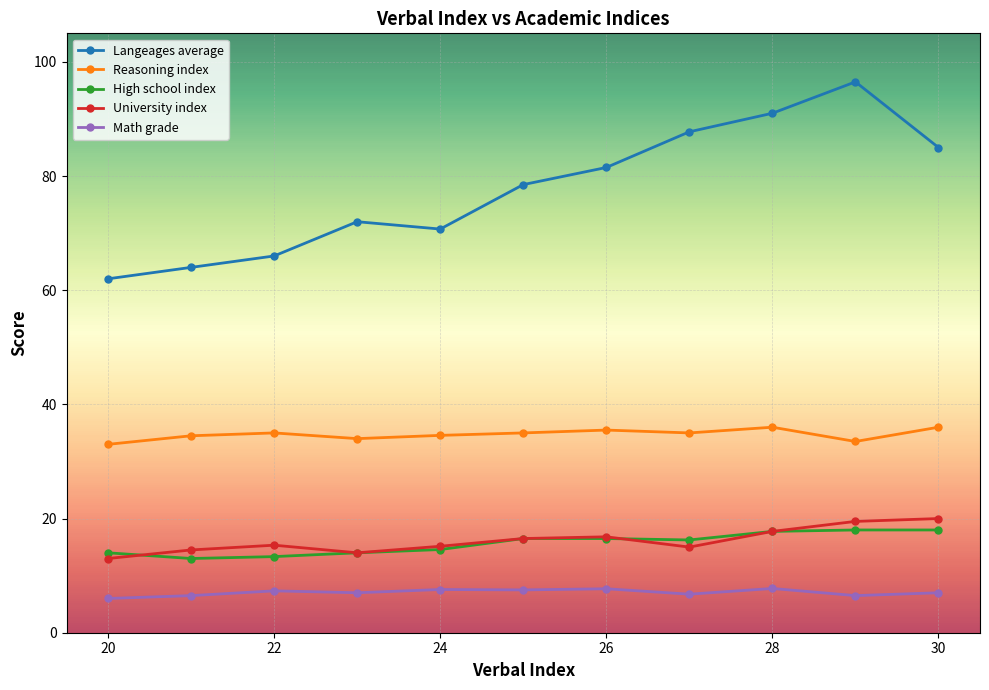

What is the highest value of the High school index series?

18.0